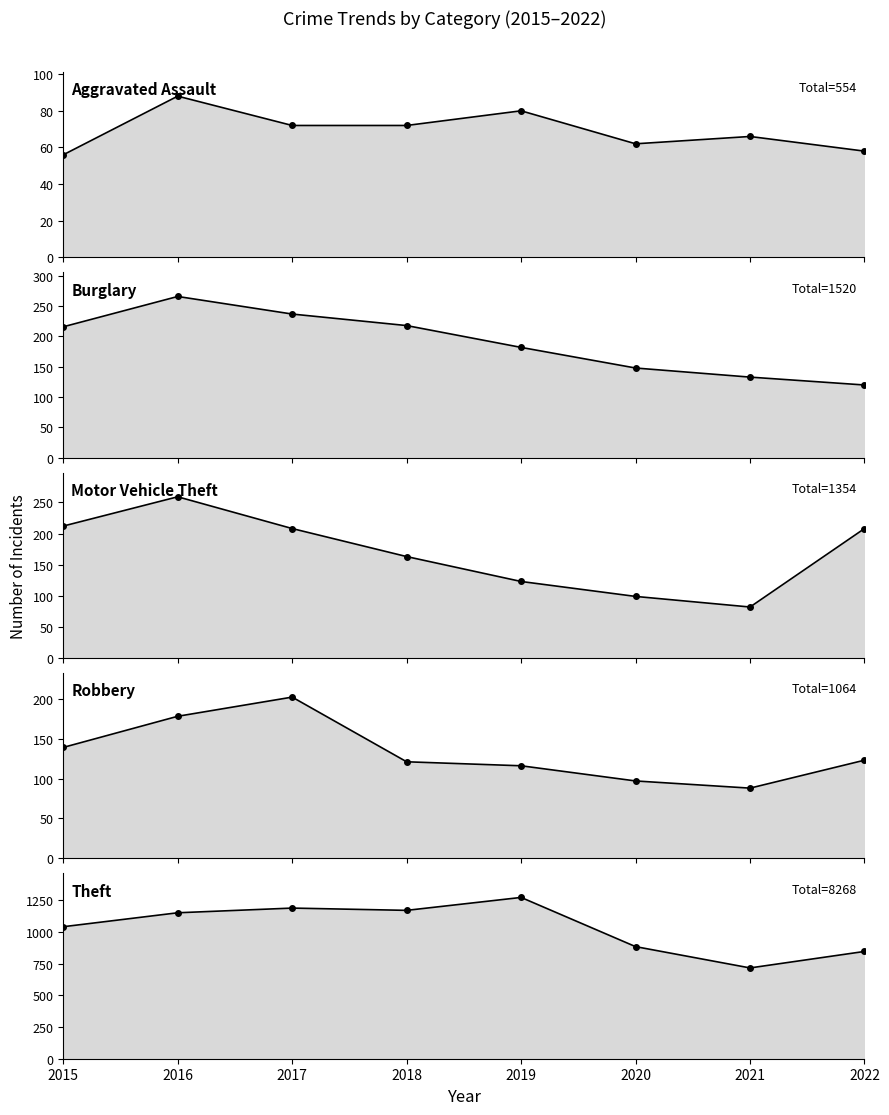

Rank the series by their maximum value, from lowest to highest.

Aggravated Assault, Robbery, Motor Vehicle Theft, Burglary, Theft